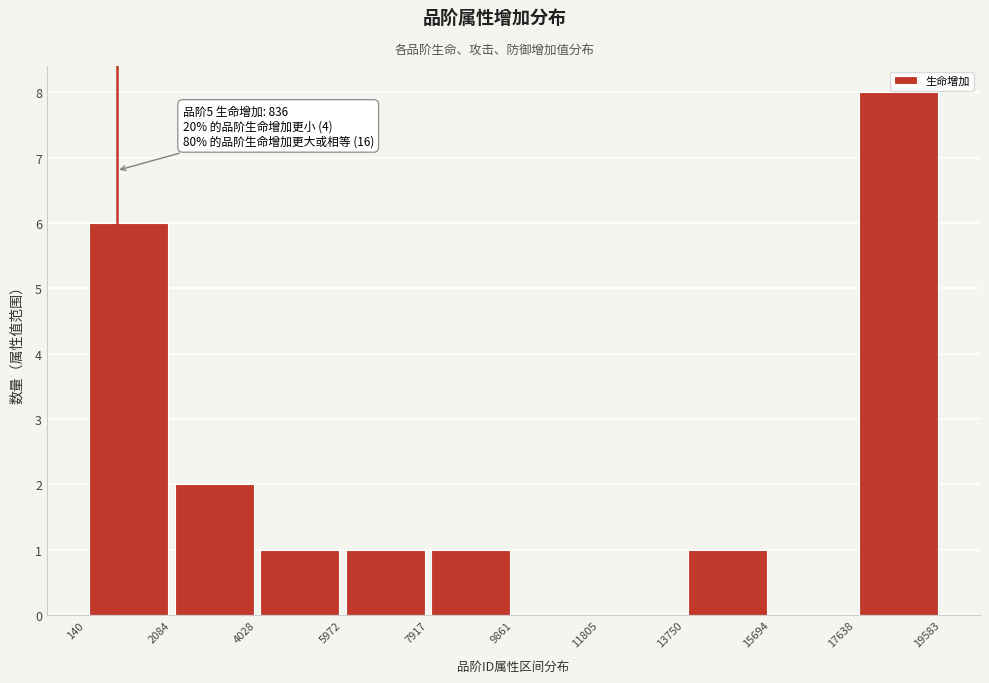

Over which range of the x-axis is the bar tallest?

17638 to 19583